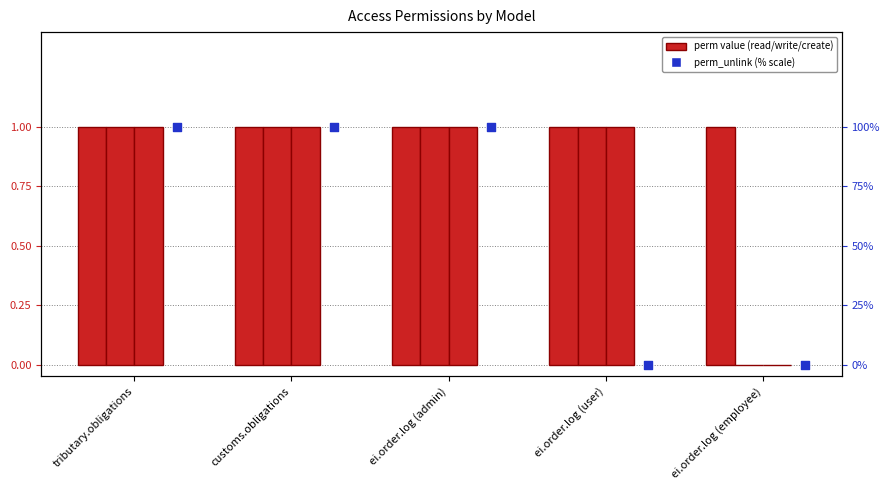

Which series contains the lowest Y value?

perm_write